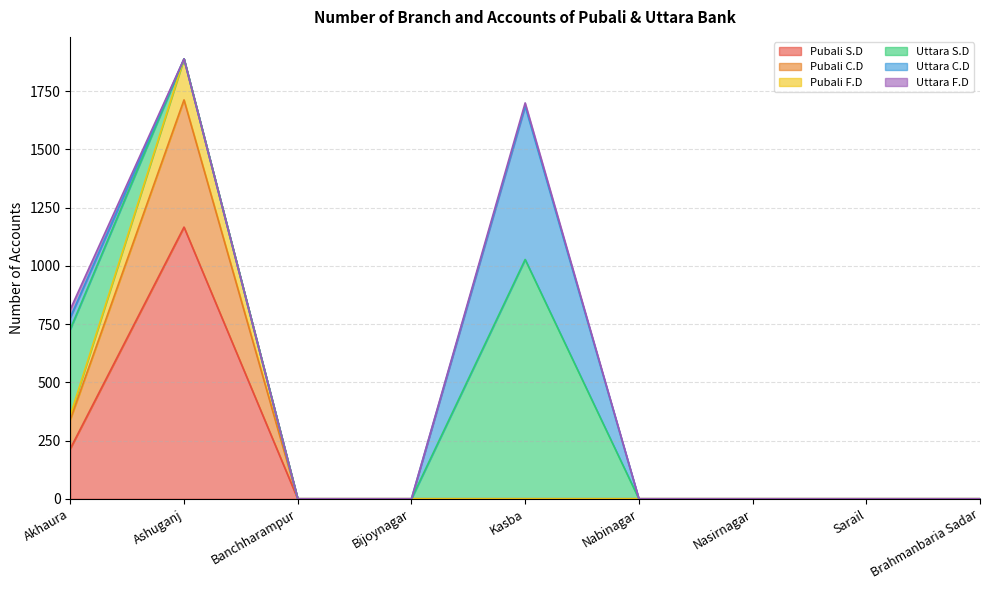

The Pubali C.D series shows 0 at Banchharampur. True or false?

True